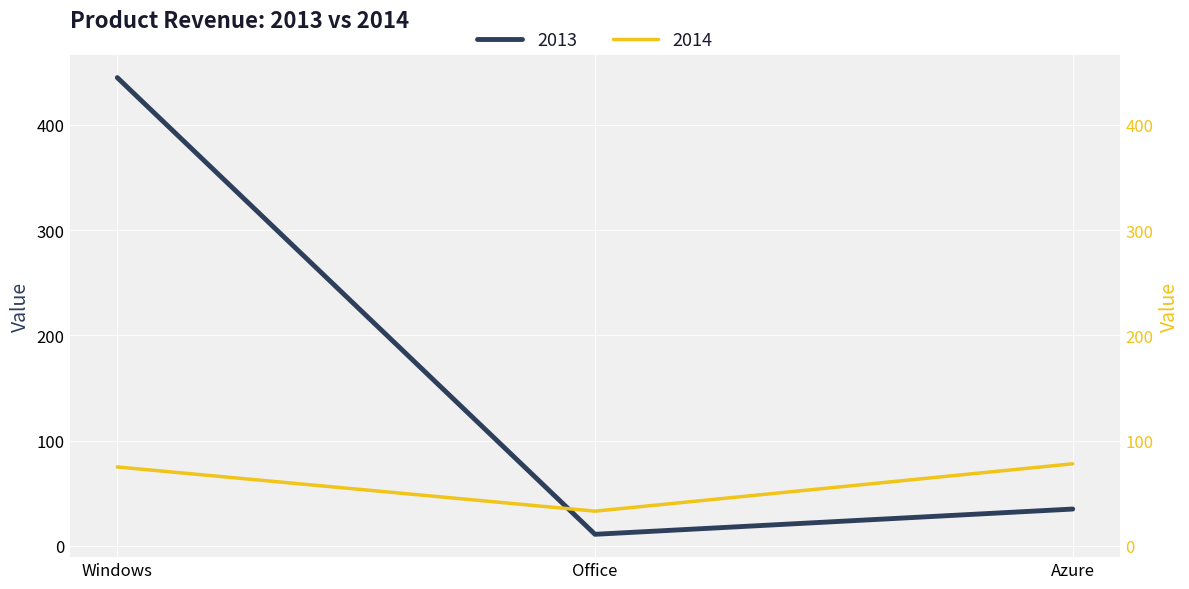

Is the value of 2013 at Azure greater than the value of 2014 at Azure?

No